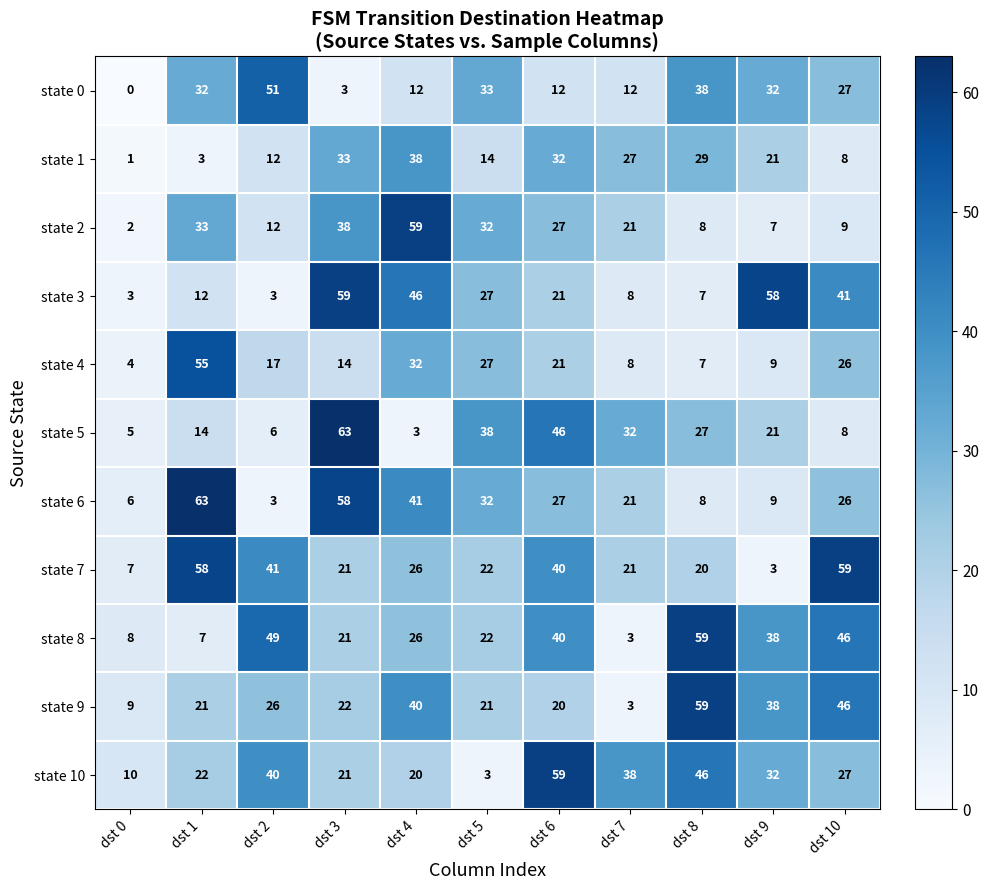

Where is state 9 nearest to the value 31?

dst 2